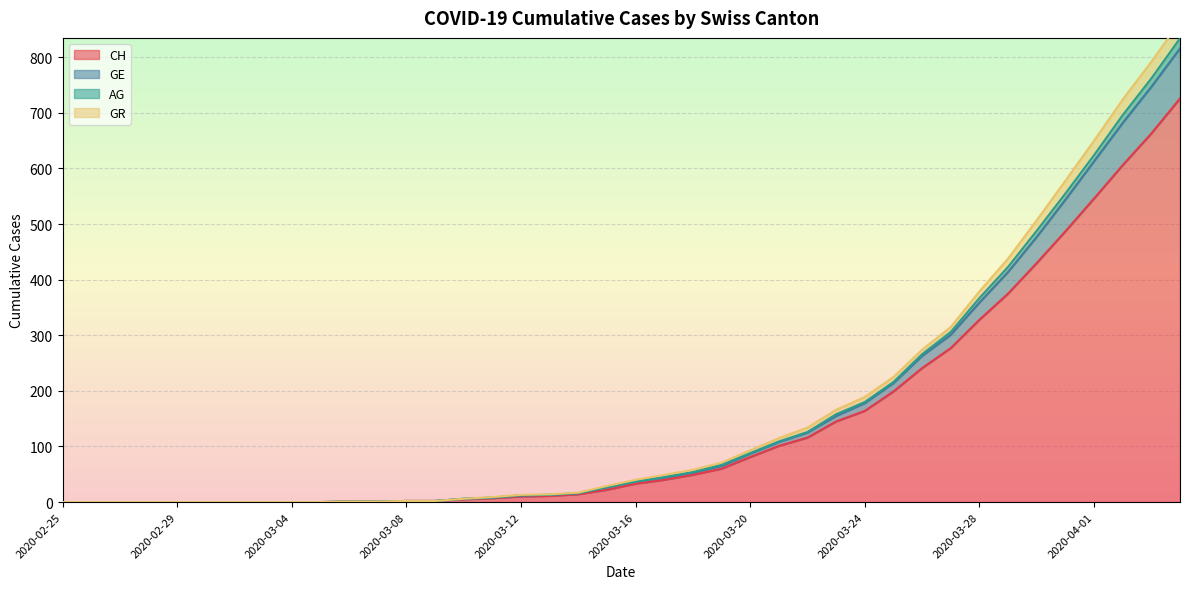

At which category is the sum across all series the highest?

2020-04-04